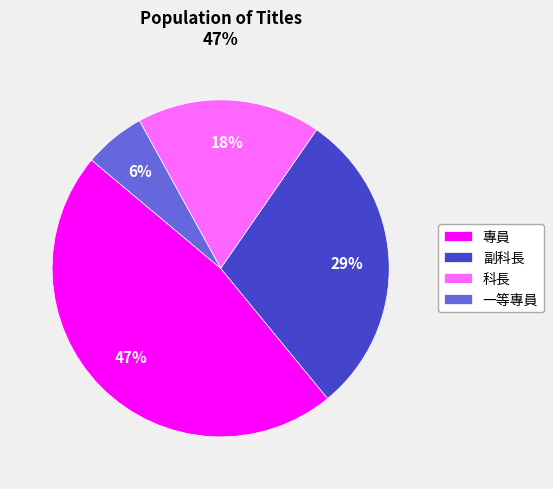

What is the smallest slice in the pie chart?

一等專員